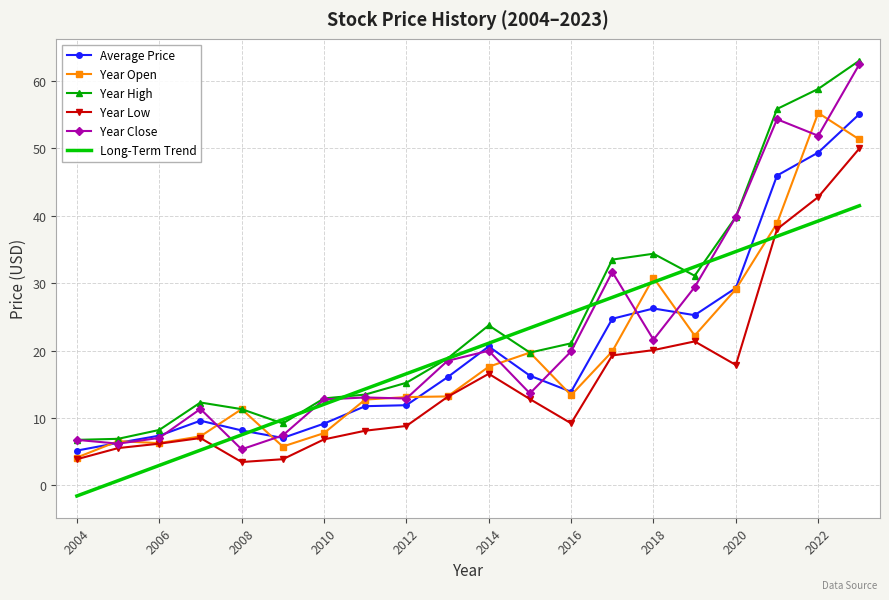

How many times do Year Low and Long-Term Trend cross each other?

2